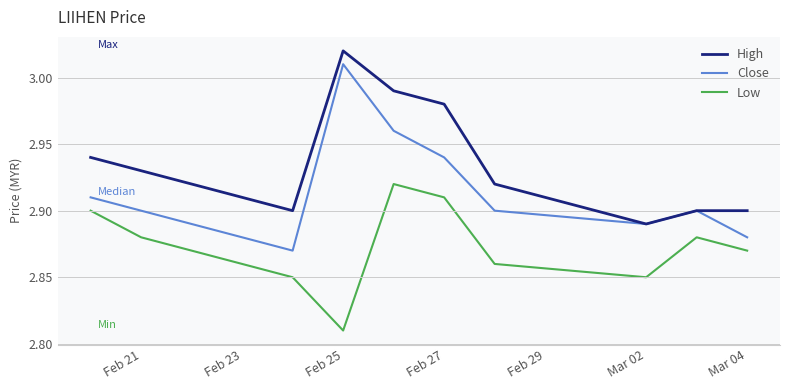

True or false: Close and Low intersect in this chart.

False